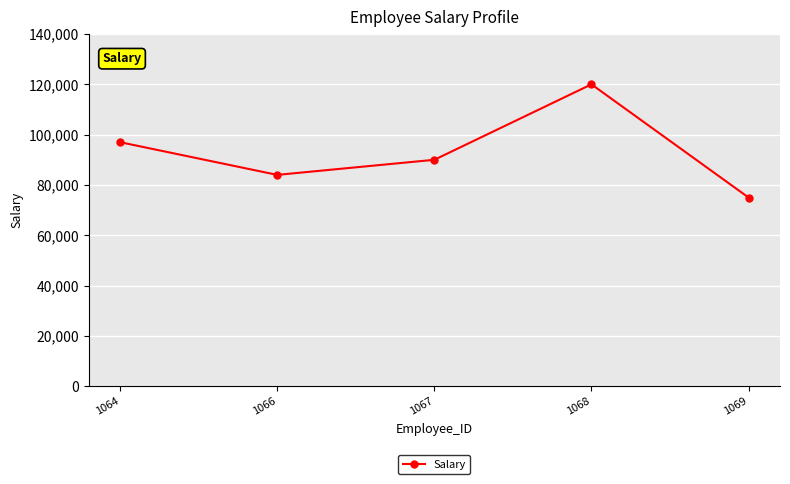

What is the difference between the maximum and minimum values?

45000